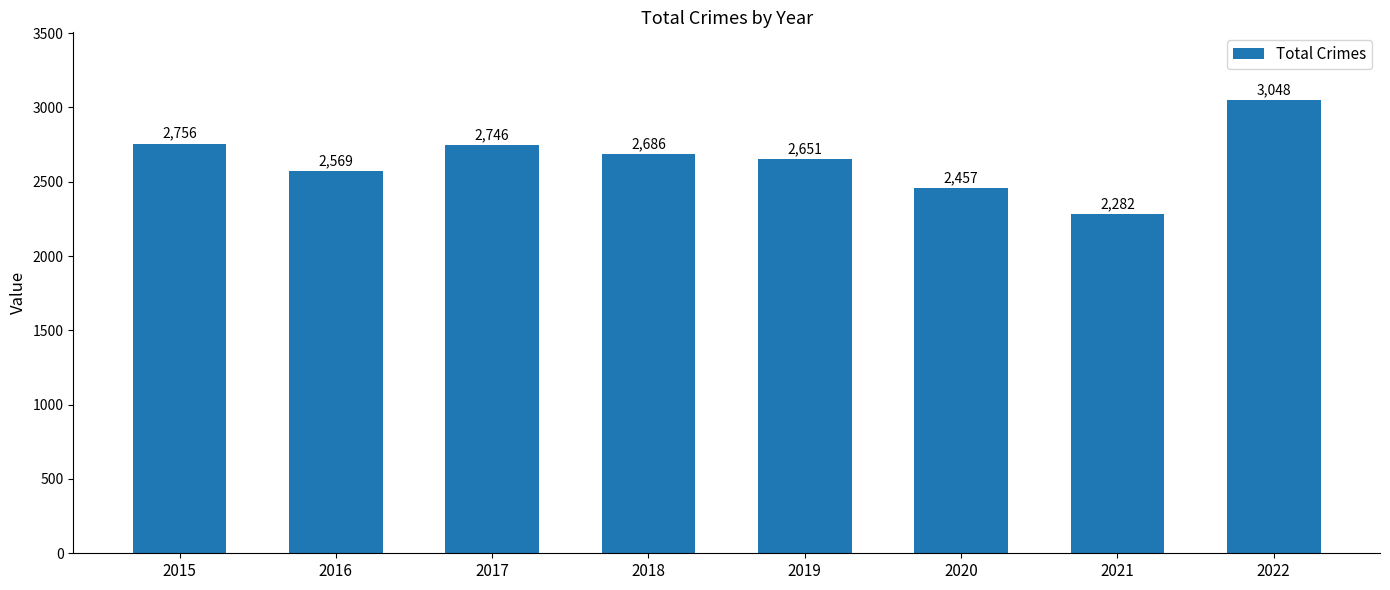

What is the value of the 8th bar from the left?

3048